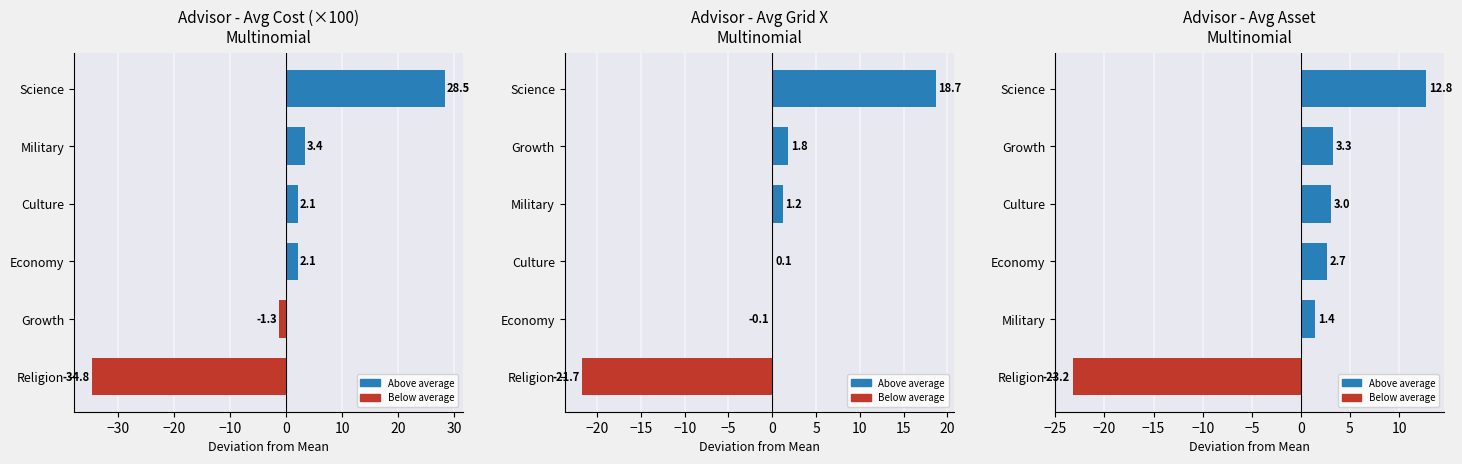

What is the value of the Avg Cost (hundreds) bar at the 2nd from the left?

-1.3